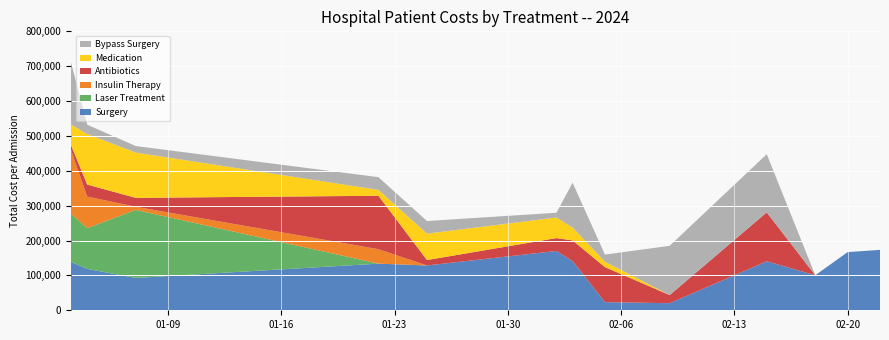

Reading left to right, list all the values displayed in this chart.

Surgery: 138760	118634	92703	133735	128560	170115	141253	23359	20292	140428	100519	166837	173250
Laser Treatment: 138443	116977	195117	0	0	0	0	0	0	0	0	0	0
Insulin Therapy: 182339	90441	8985	41365	0	0	0	0	0	0	0	0	0
Antibiotics: 13997	34444	25632	153334	15534	36924	59141	100519	23359	140428	0	0	0
Medication: 59141	144995	129826	16880	75710	58990	36924	15534	0	0	0	0	0
Bypass Surgery: 178424	26798	18771	36489	36220	13726	128560	20292	141253	166837	0	0	0